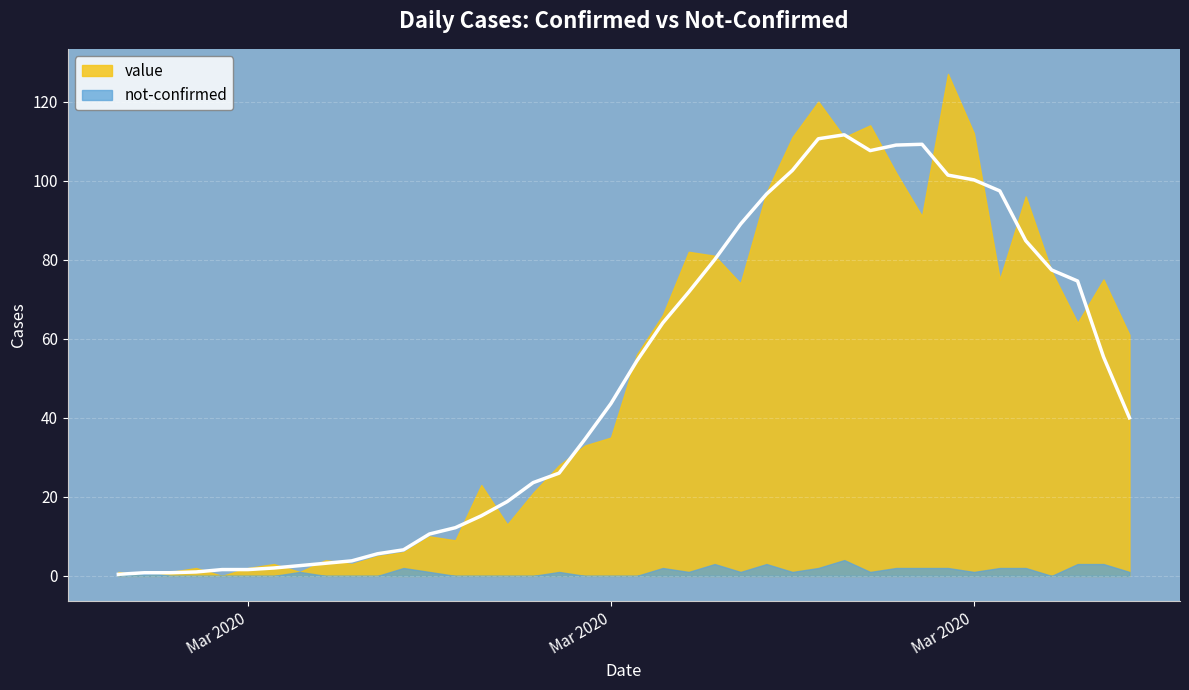

How many times do value and not-confirmed cross each other?

2